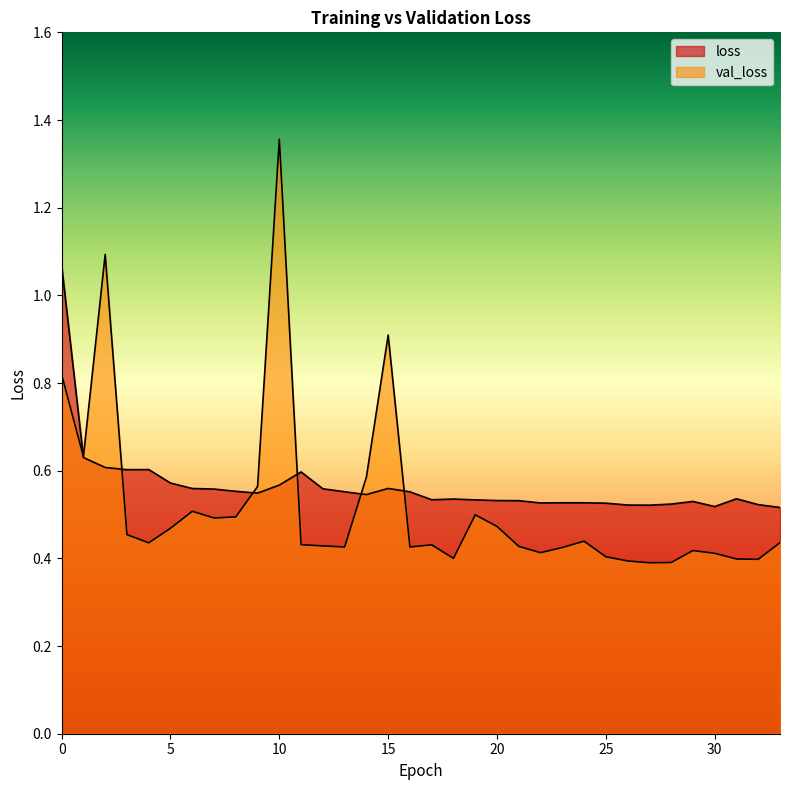

What are all the series names shown in the legend?

loss, val_loss